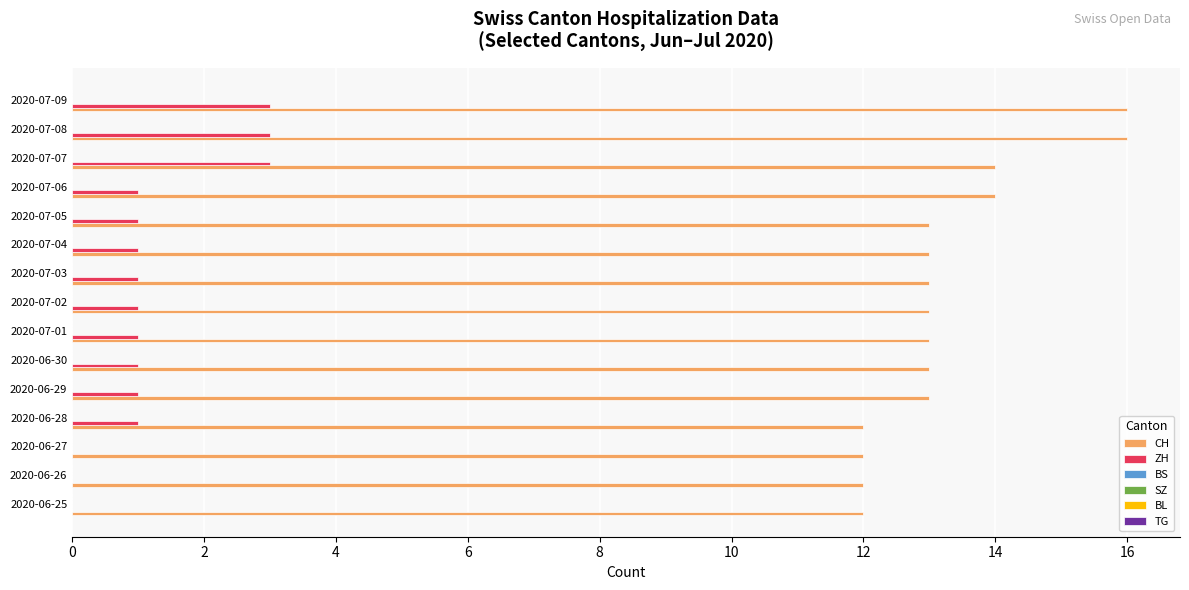

What is the sum of all CH values?

199